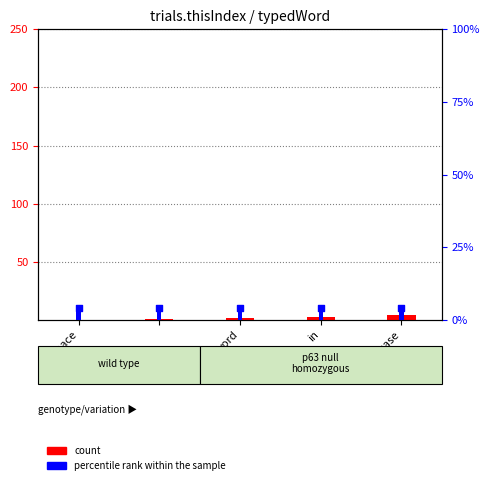

At how many categories does at least one series exceed 1?

5